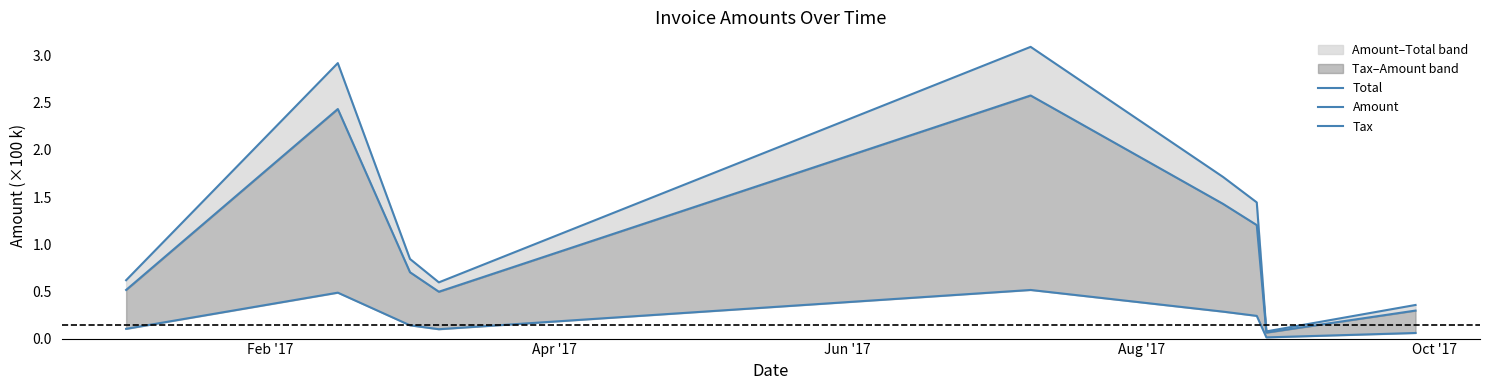

Which series has the largest range (max minus min)?

Total